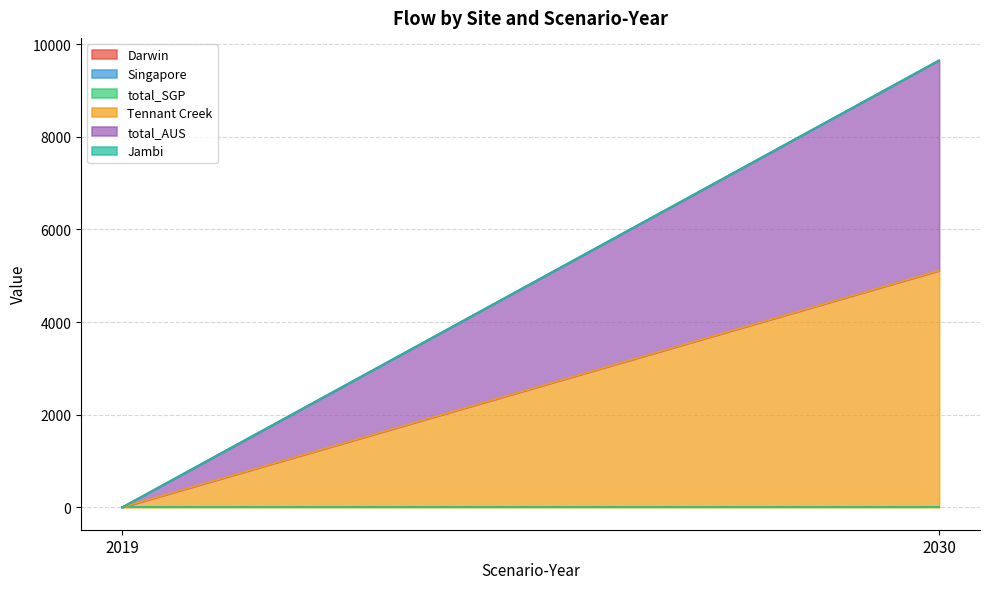

Reading right to left, list all the values displayed in this chart.

Darwin: 0.0	0.0
Singapore: 0.0	0.0
total_SGP: 0.0	0.0
Tennant Creek: 5111.2	0.0
total_AUS: 4539.4	0.0
Jambi: 0.0	0.0